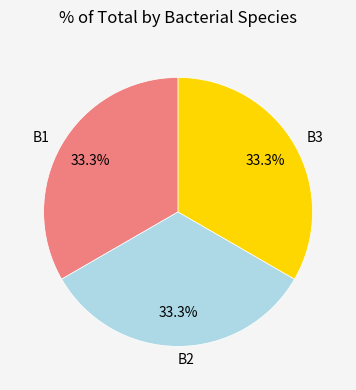

What is the total percentage of B1 and B3?

66.7%